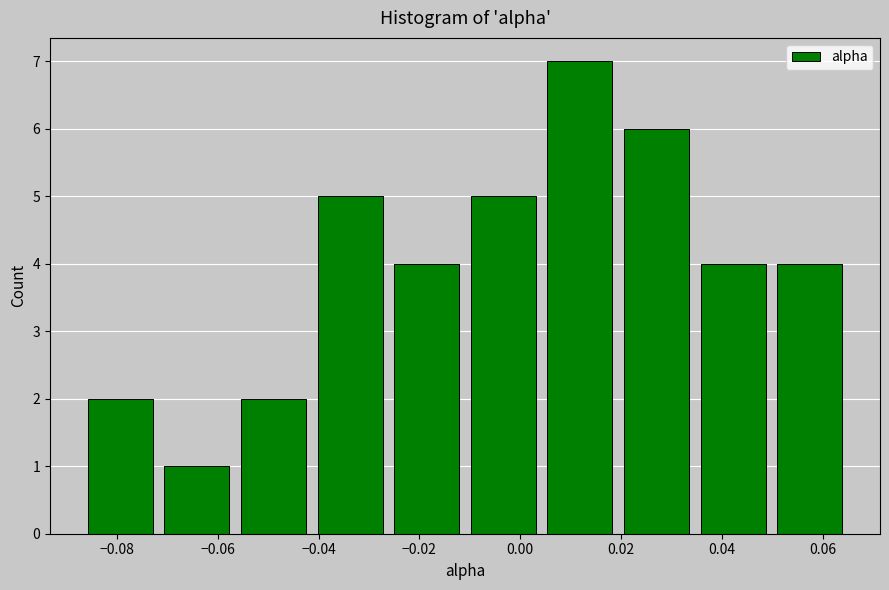

Which range on the x-axis has the tallest bar?

0.004 to 0.020